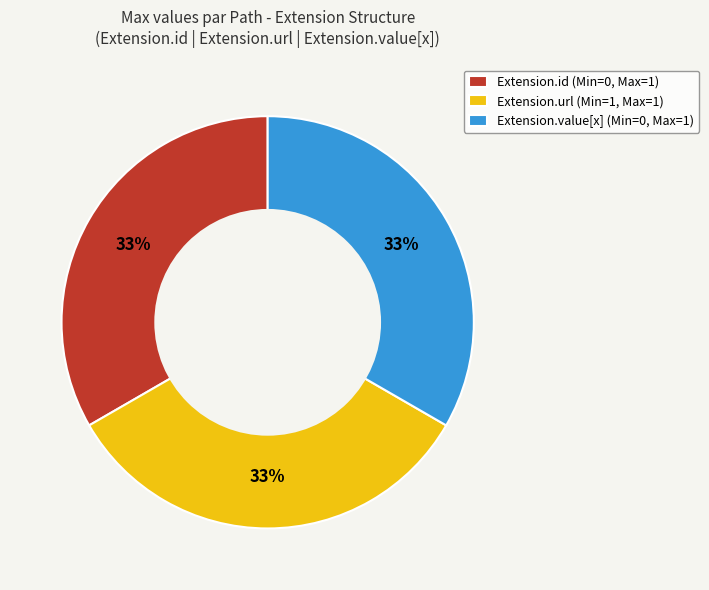

Does any single category account for the majority?

No